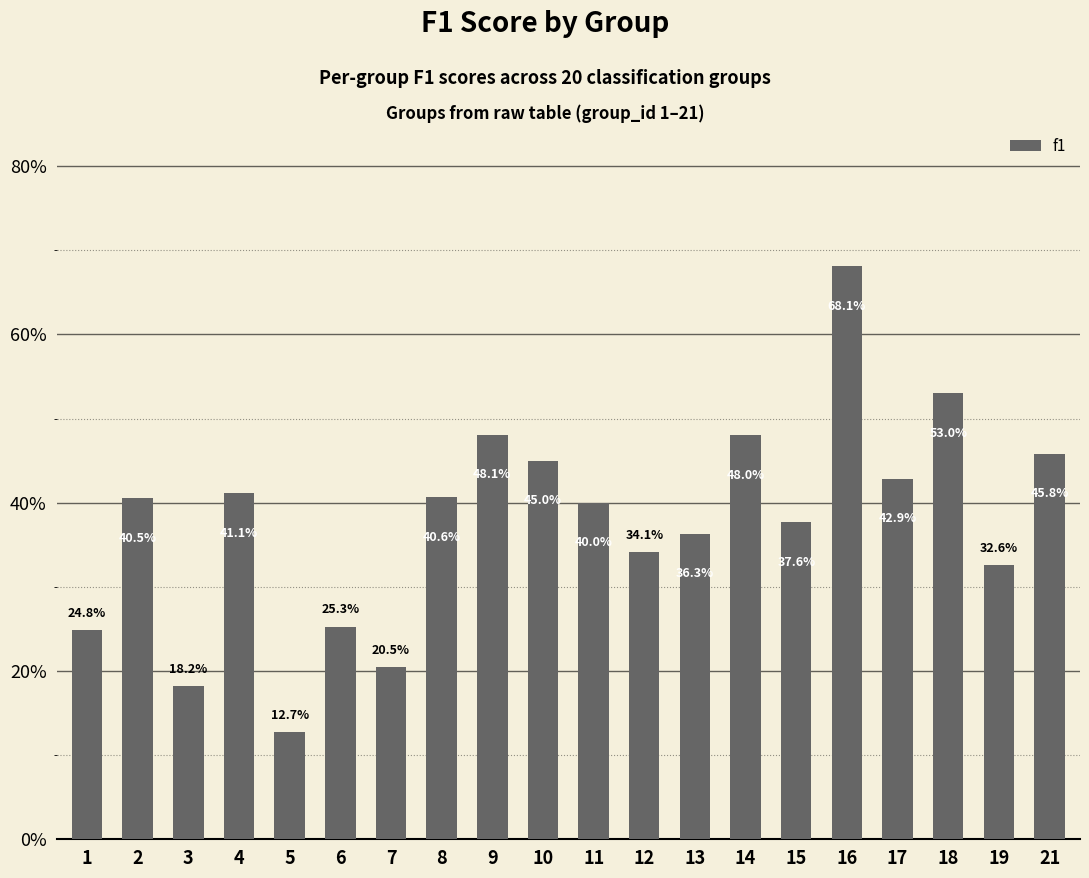

Does the chart contain any negative values?

No